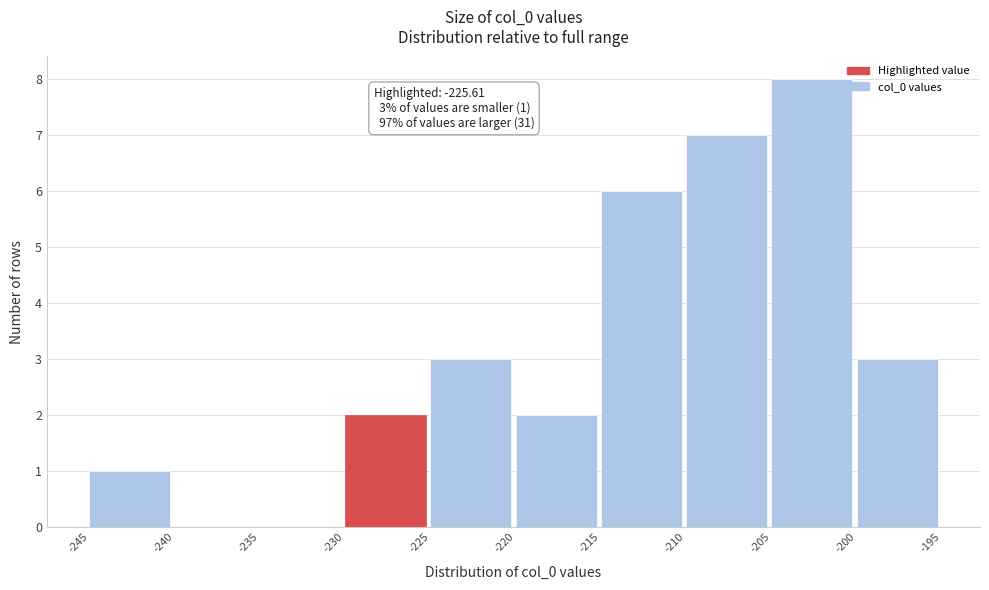

Over which range of the x-axis is the bar tallest?

-205 to -200